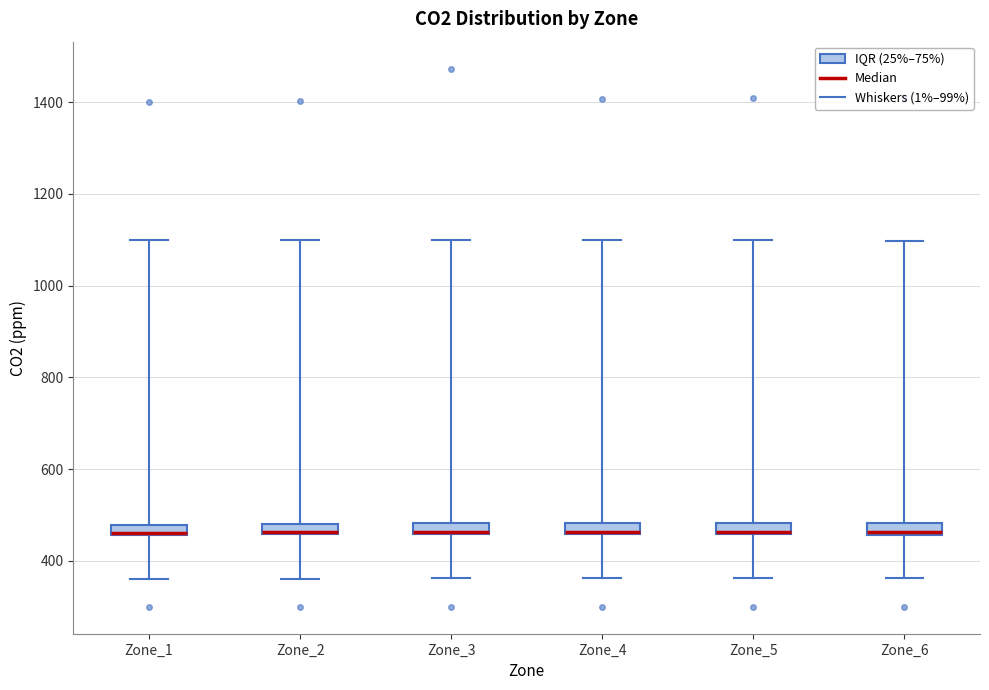

Where does the upper whisker of the box for Zone_5 end on the y-axis? The values are not printed on the chart, so give them approximately, as read against the axis.

1100